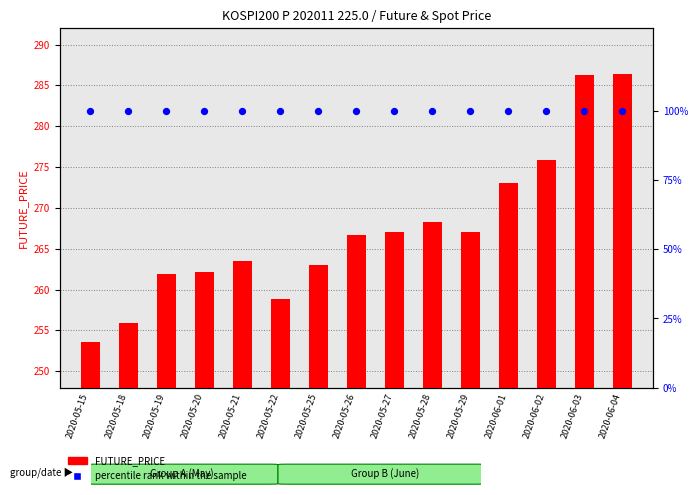

Which series reaches the maximum Y coordinate?

percentile rank within the sample